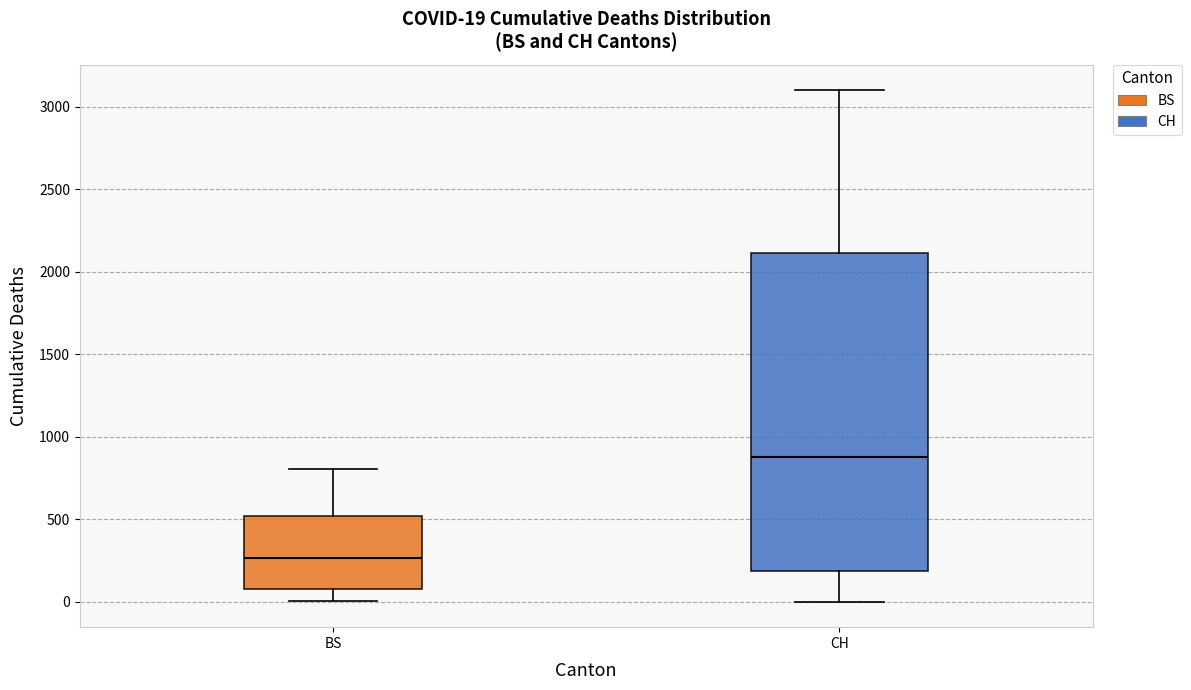

Which box's median line is the lowest?

BS